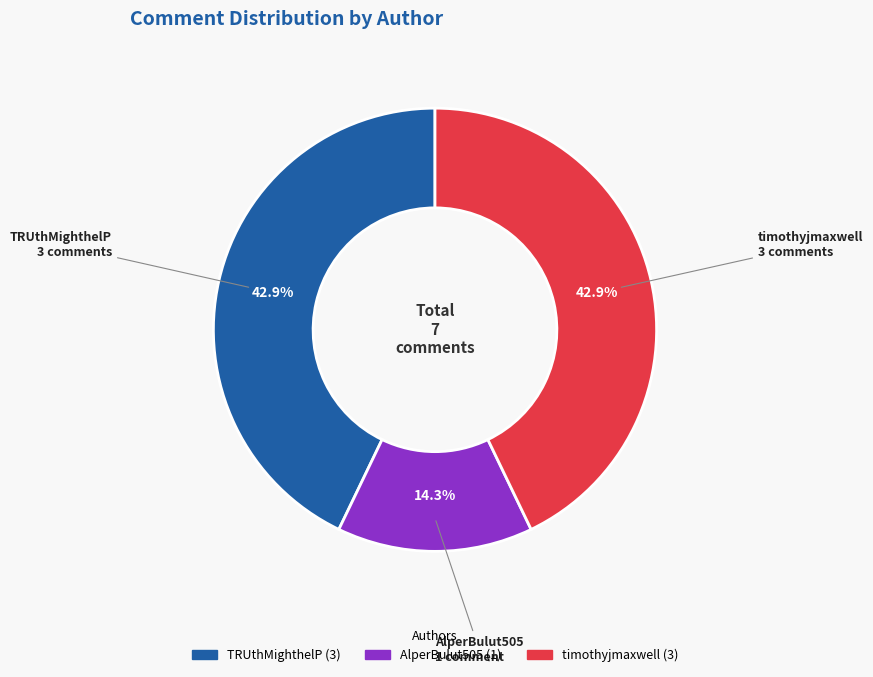

To the nearest percent, what is the difference between the largest and smallest slice percentages?

29%